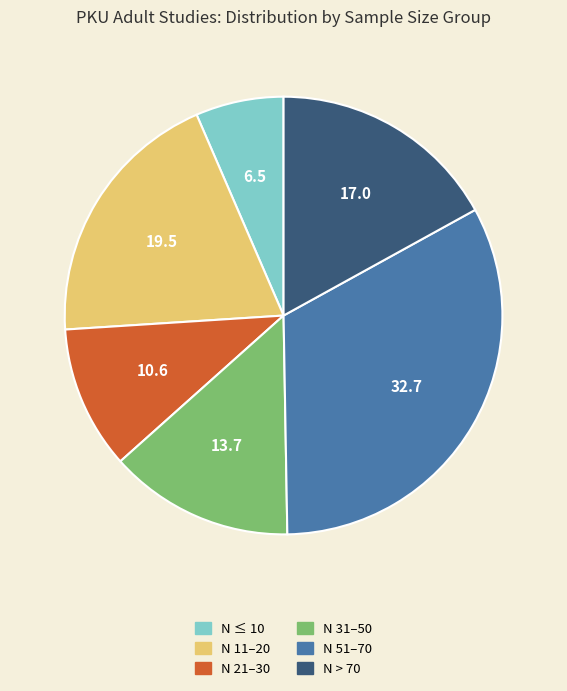

Count the number of slices in the pie.

6